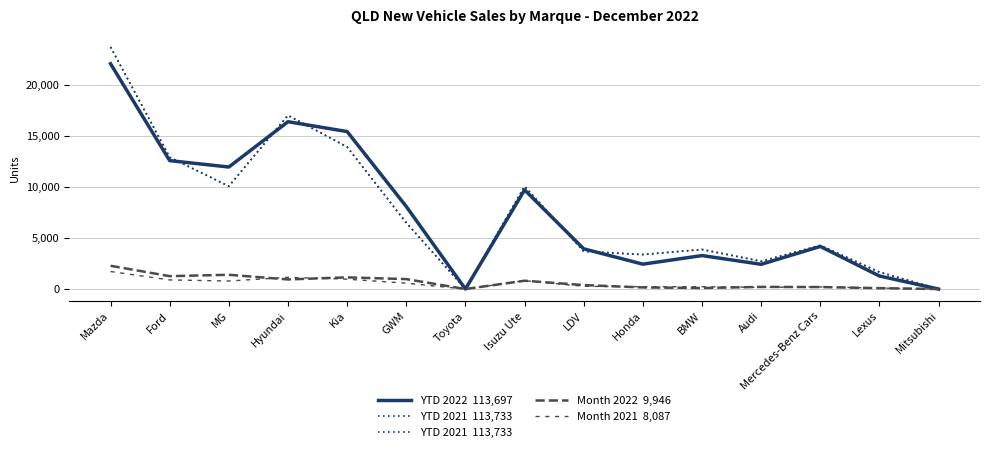

How many lines are shown in the chart?

4